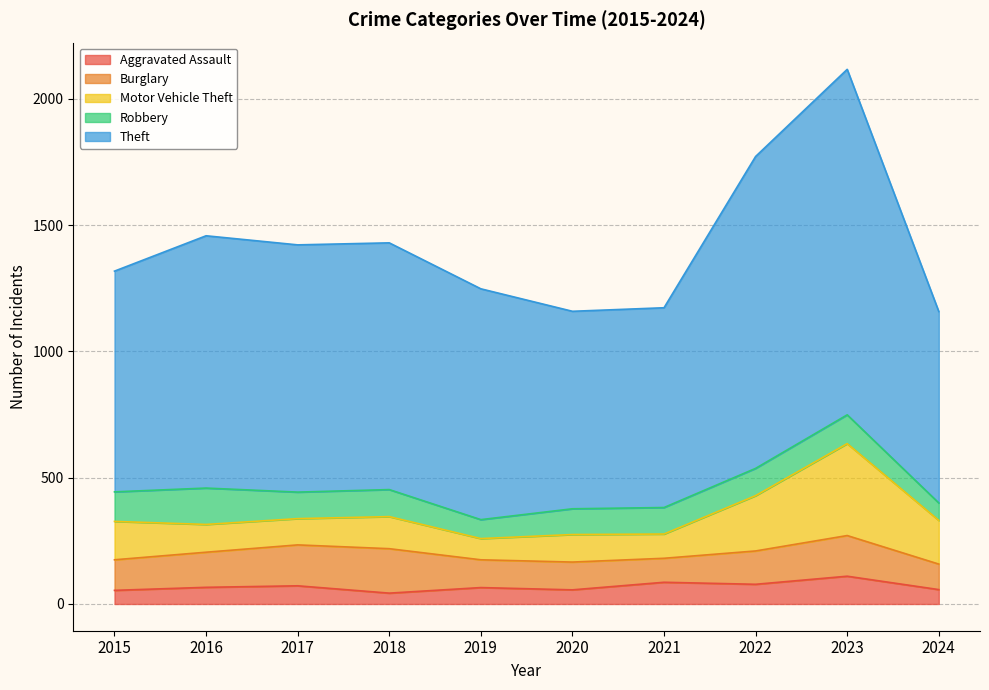

At which label is Aggravated Assault closest to 76?

2022